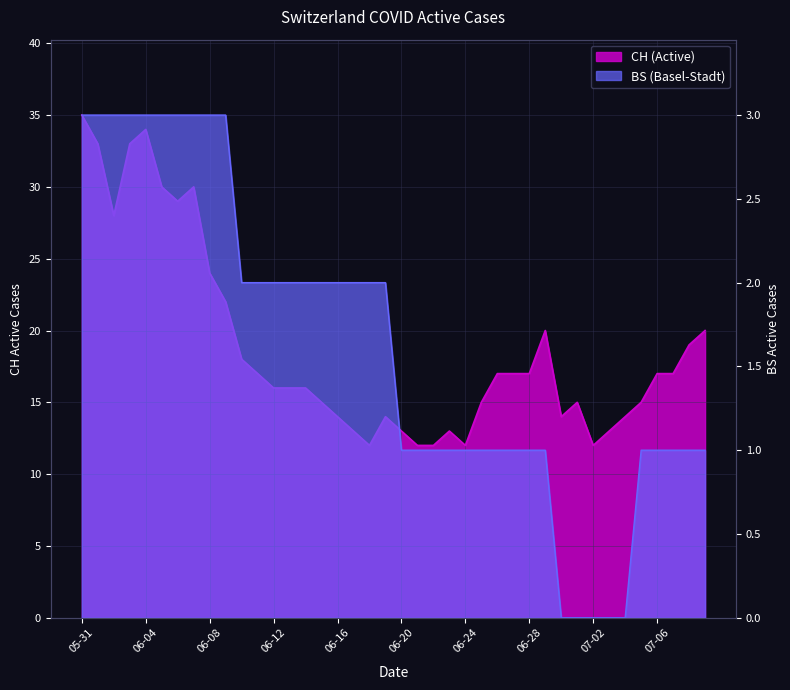

The value of BS at 2020-06-05 is 5. True or false?

False